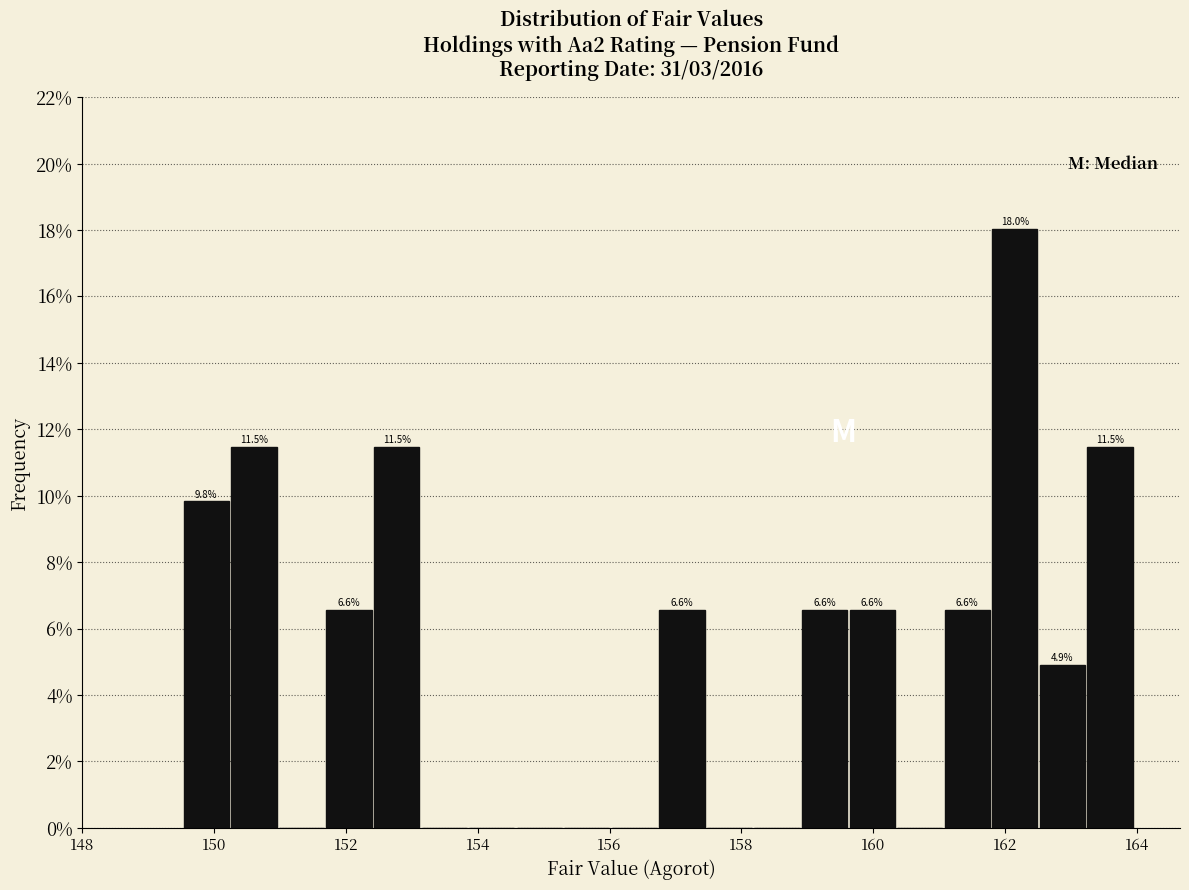

Around what value on the x-axis is the tallest bar? Give the approximate position of its centre, as read against the axis.

162.2